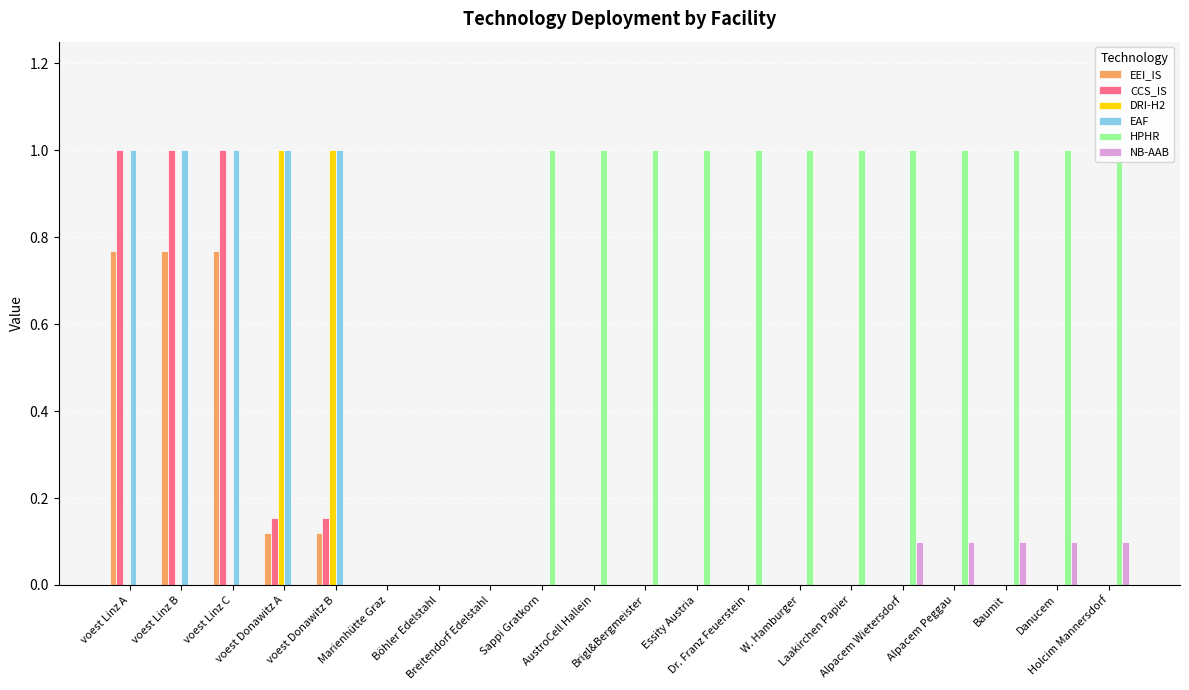

Reading right to left, transcribe all the data shown in this chart.

EEI_IS: 0.0	0.0	0.0	0.0	0.0	0.0	0.0	0.0	0.0	0.0	0.0	0.0	0.0	0.0	0.0	0.1	0.1	0.8	0.8	0.8
CCS_IS: 0.0	0.0	0.0	0.0	0.0	0.0	0.0	0.0	0.0	0.0	0.0	0.0	0.0	0.0	0.0	0.2	0.2	1.0	1.0	1.0
DRI-H2: 0.0	0.0	0.0	0.0	0.0	0.0	0.0	0.0	0.0	0.0	0.0	0.0	0.0	0.0	0.0	1.0	1.0	0.0	0.0	0.0
EAF: 0.0	0.0	0.0	0.0	0.0	0.0	0.0	0.0	0.0	0.0	0.0	0.0	0.0	0.0	0.0	1.0	1.0	1.0	1.0	1.0
HPHR: 1.0	1.0	1.0	1.0	1.0	1.0	1.0	1.0	1.0	1.0	1.0	1.0	0.0	0.0	0.0	0.0	0.0	0.0	0.0	0.0
NB-AAB: 0.1	0.1	0.1	0.1	0.1	0.0	0.0	0.0	0.0	0.0	0.0	0.0	0.0	0.0	0.0	0.0	0.0	0.0	0.0	0.0